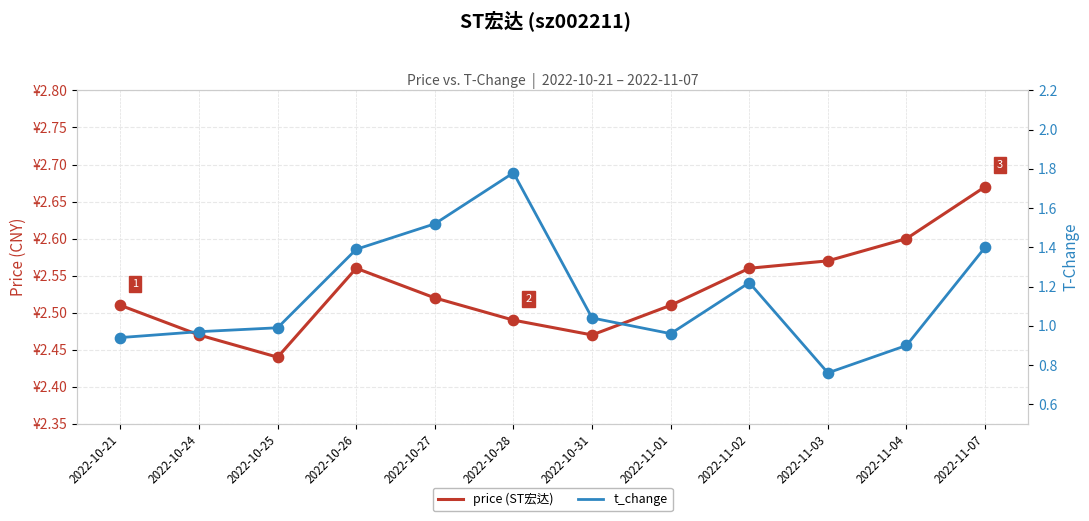

Which series reaches the minimum Y coordinate?

t_change